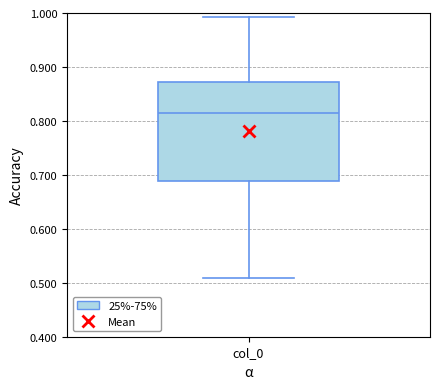

Read this box plot against the y-axis: the position of the median line, the range covered by the box, and the ends of both whiskers. The values are not printed on the chart, so give them approximately, as read against the axis.

median 0.82, box 0.69 to 0.87, whiskers 0.51 to 0.99